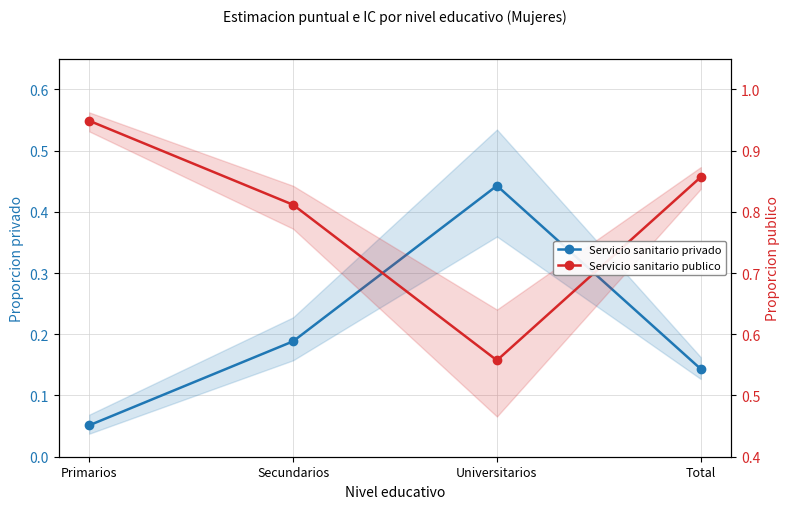

What is the spread (max minus min) of values at Total?

0.7